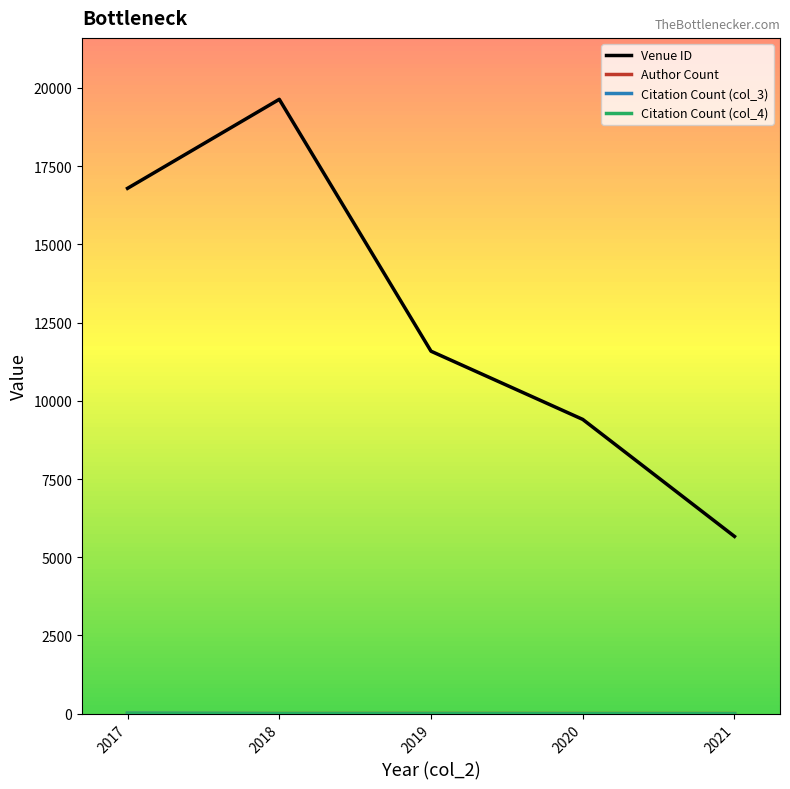

What is the greatest value displayed?

19635.3